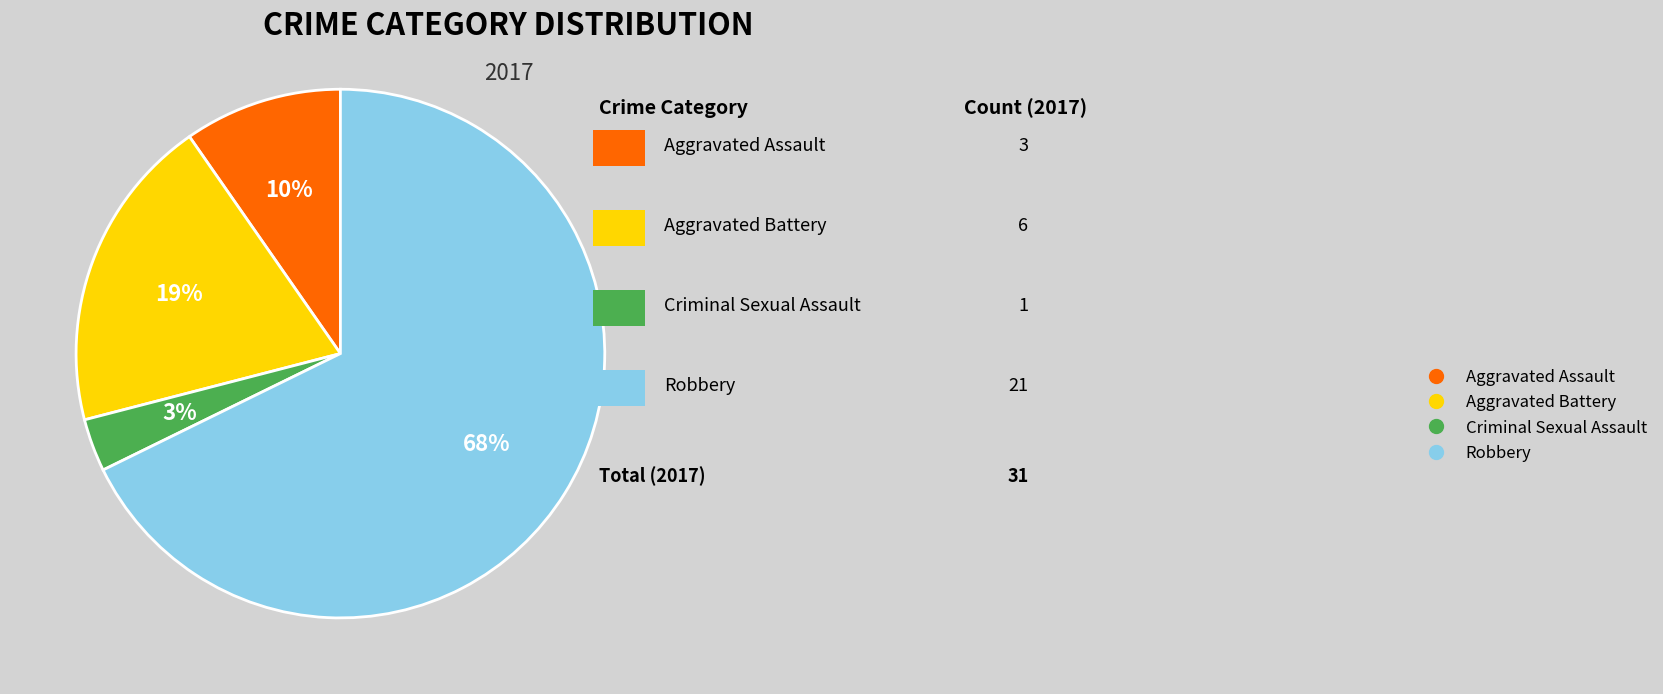

To the nearest percent, what percentage of the pie is Aggravated Battery?

19%